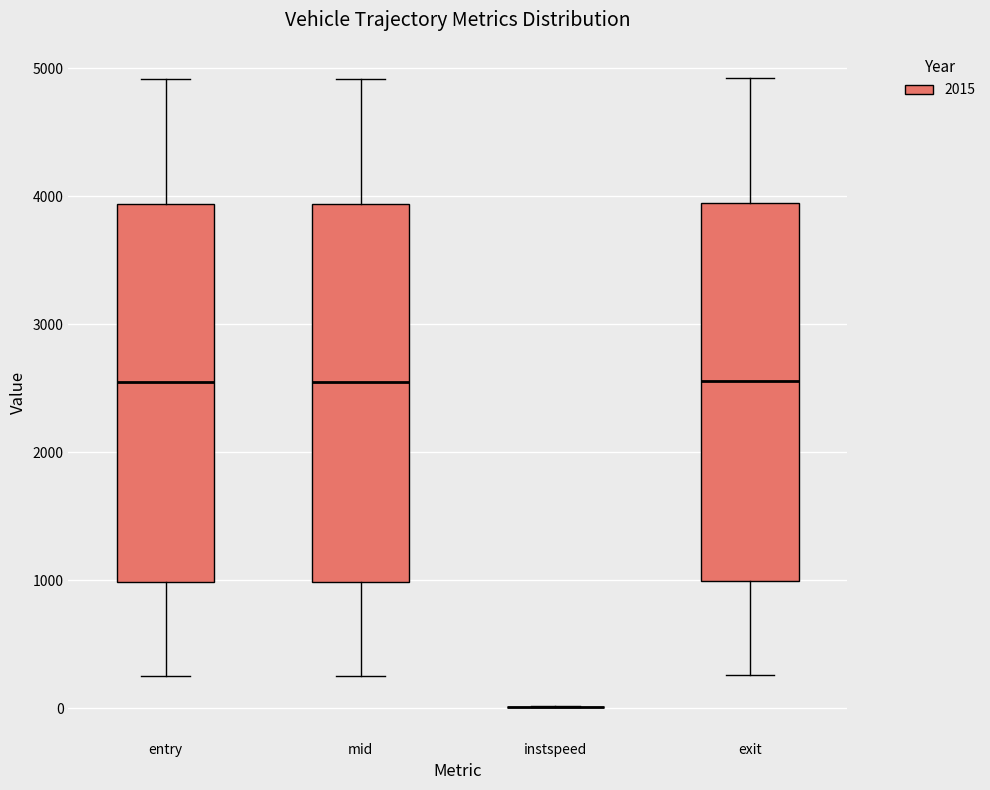

Reading left to right, read every box against the y-axis: the position of its median line, the range the box covers, and the ends of its whiskers. The values are not printed on the chart, so give them approximately, as read against the axis.

entry: median 2500, box 1000 to 3900, whiskers 200 to 4900
mid: median 2600, box 1000 to 3900, whiskers 300 to 4900
instspeed: box collapsed to a line at 0, whiskers 0 to 0
exit: median 2600, box 1000 to 3900, whiskers 300 to 4900